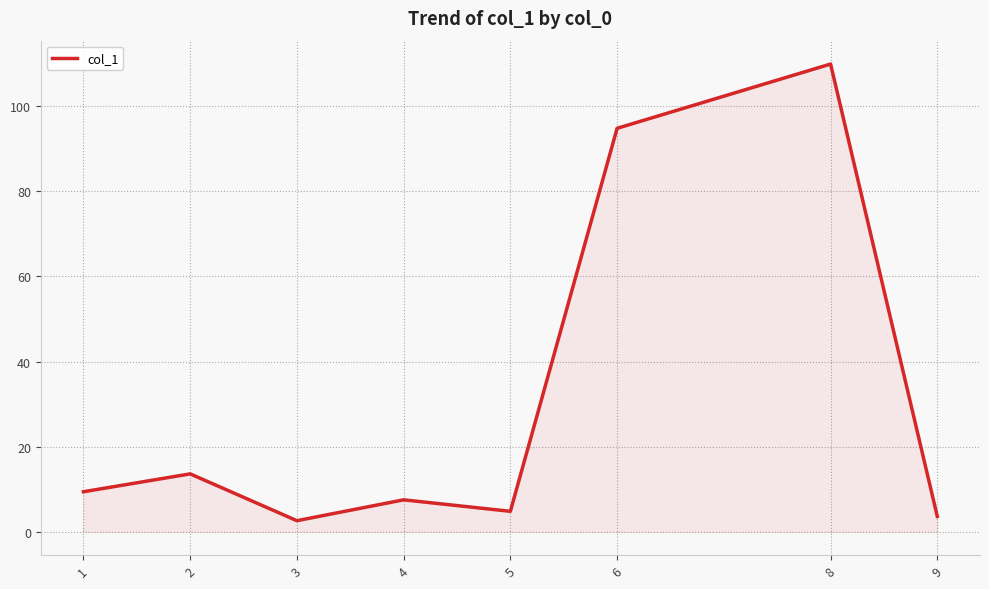

What is the average value?

30.8